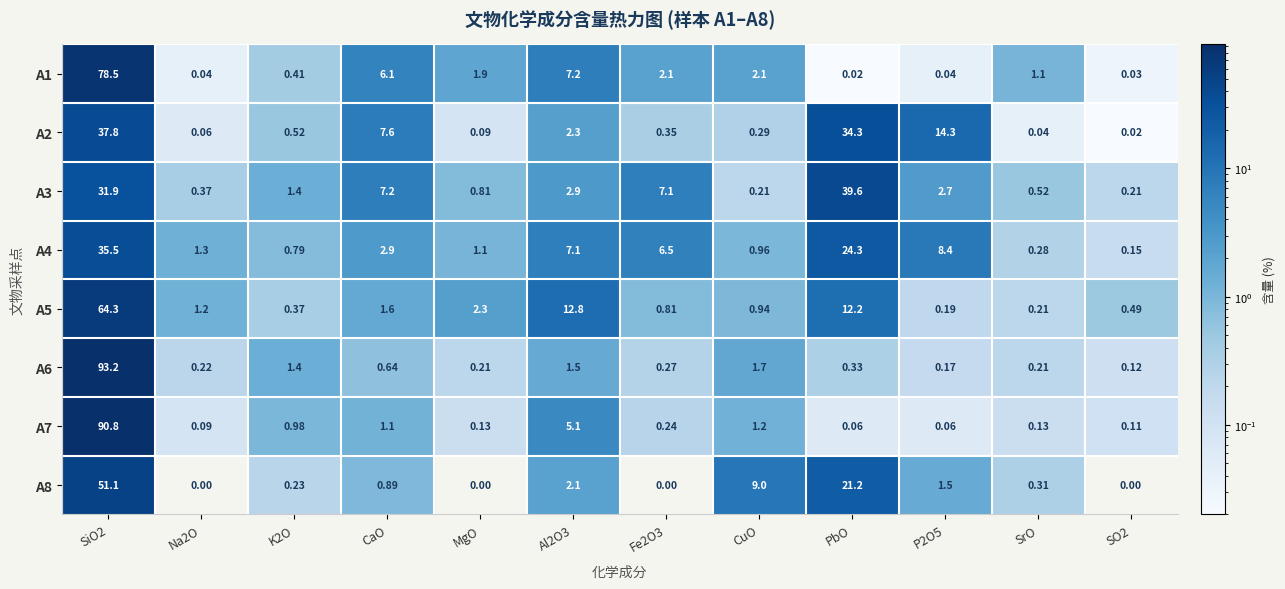

How many values in the A5 series exceed 1?

6